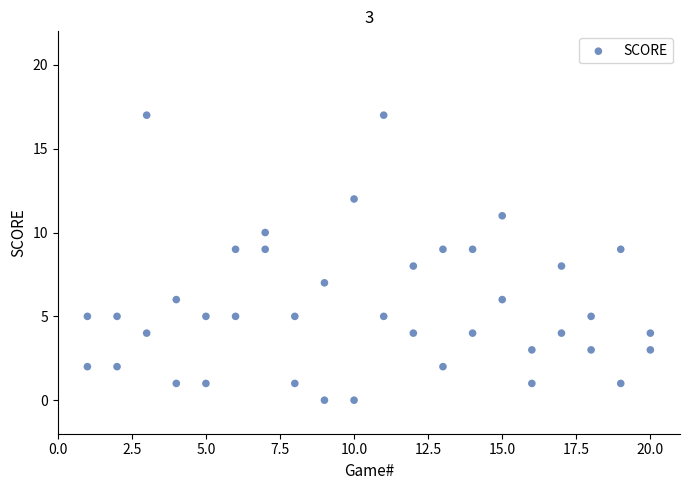

What is the range of Y values (max minus min)?

17